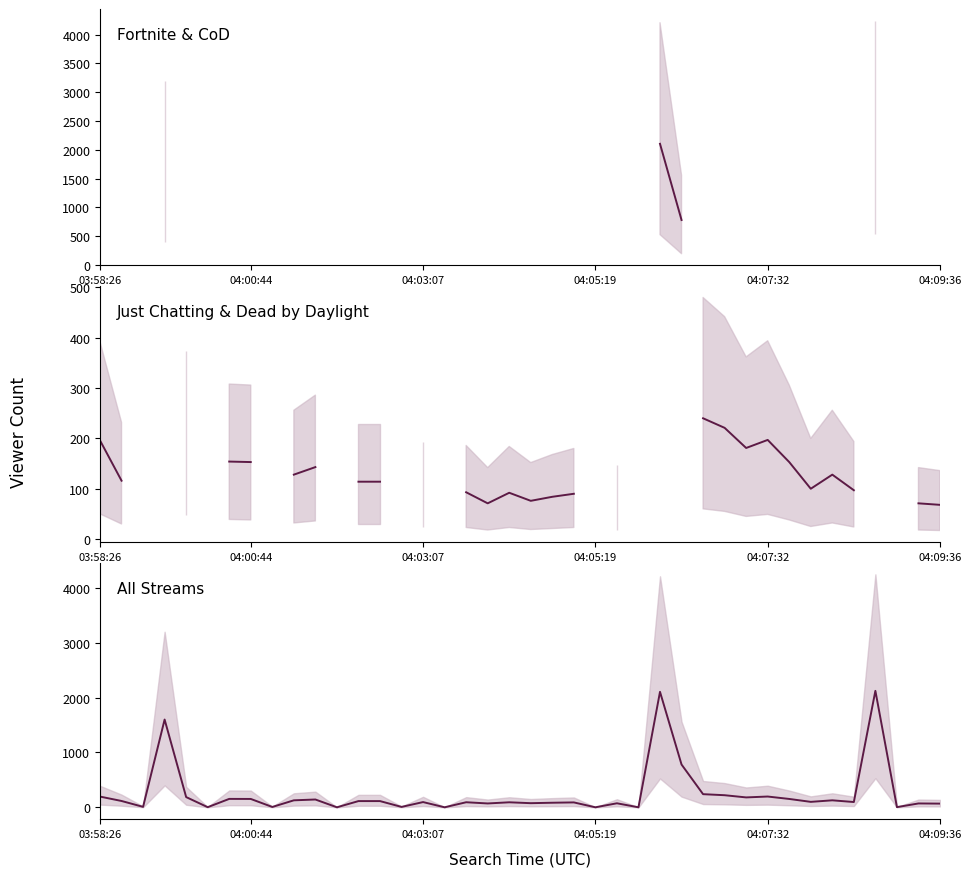

Which series has the largest total across all categories?

All Streams